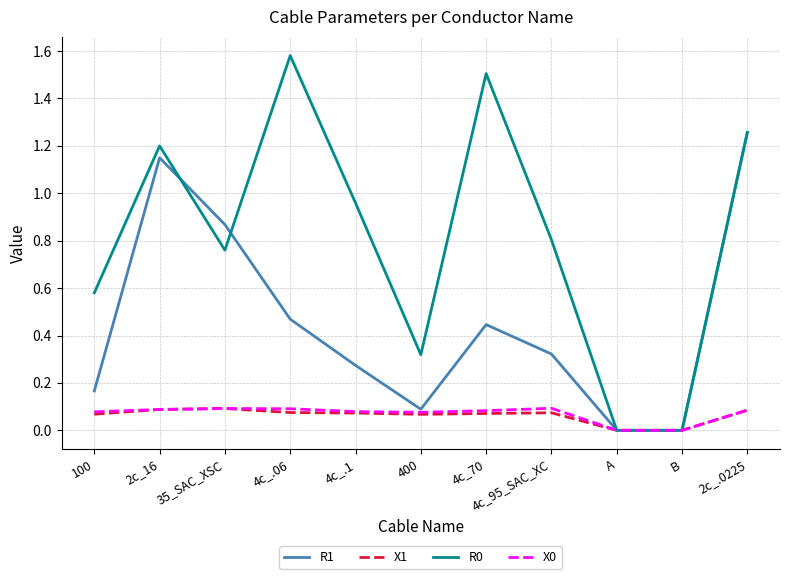

At which category does the chart reach its peak across all series?

4c_.06